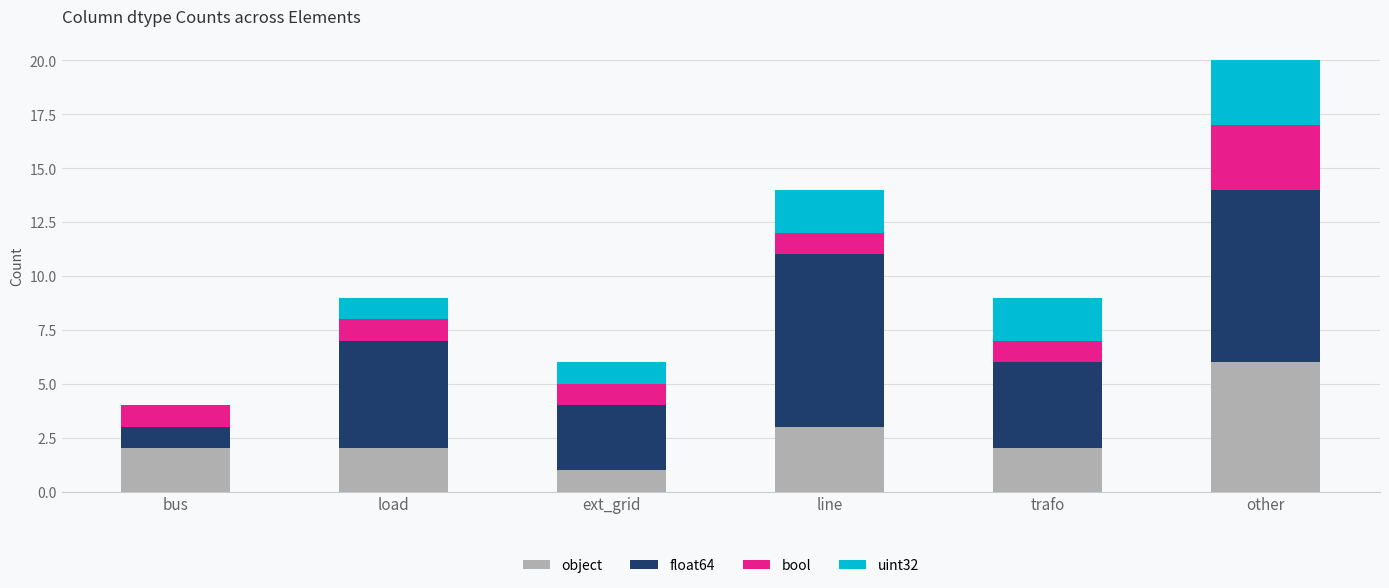

Count the number of categories in the chart.

6